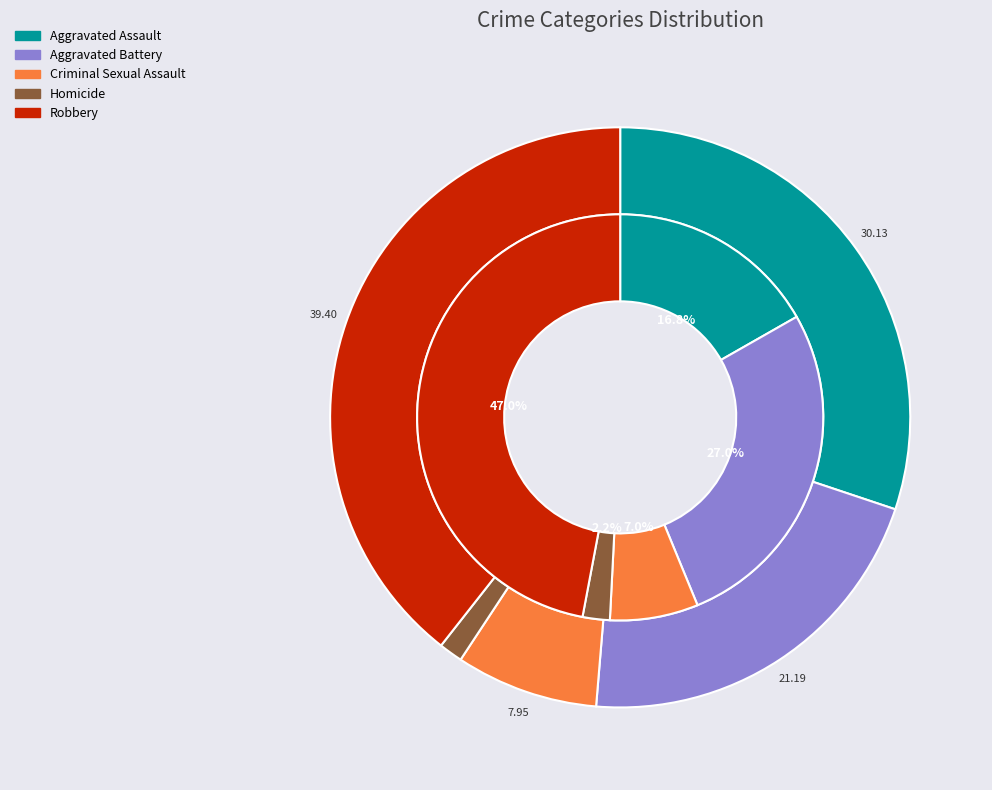

Is it true that Homicide is 1% of the pie?

True